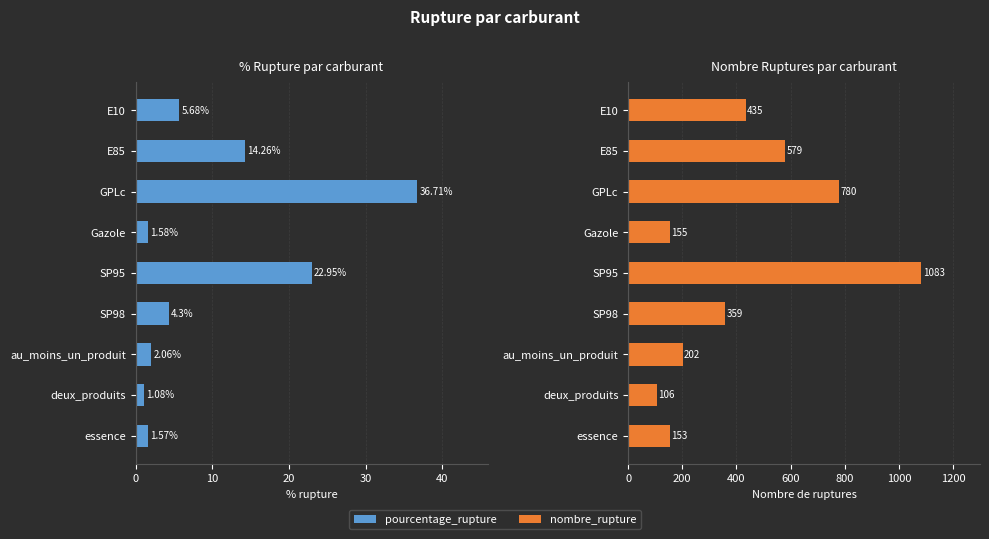

What is the difference between the second highest and second lowest values in the pourcentage_rupture series?

21.4